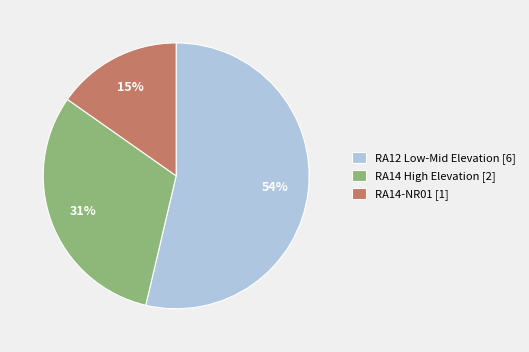

What is the largest slice in the pie chart?

RA12 Low-Mid Elevation [6]